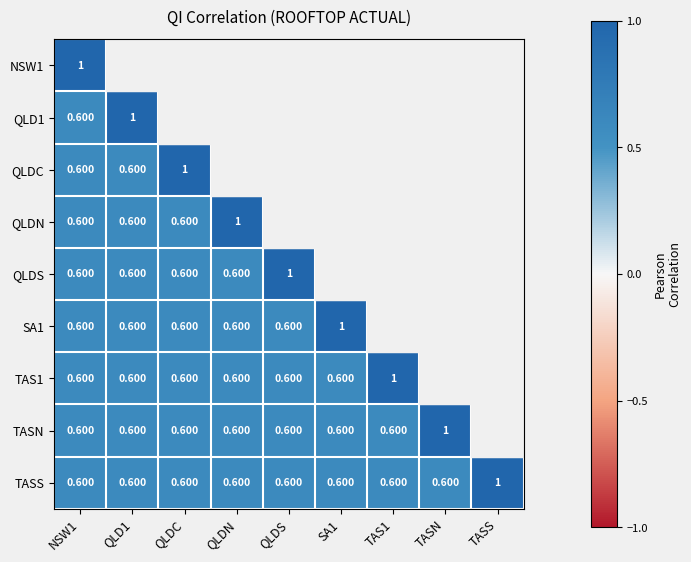

What is the smallest value displayed?

0.6